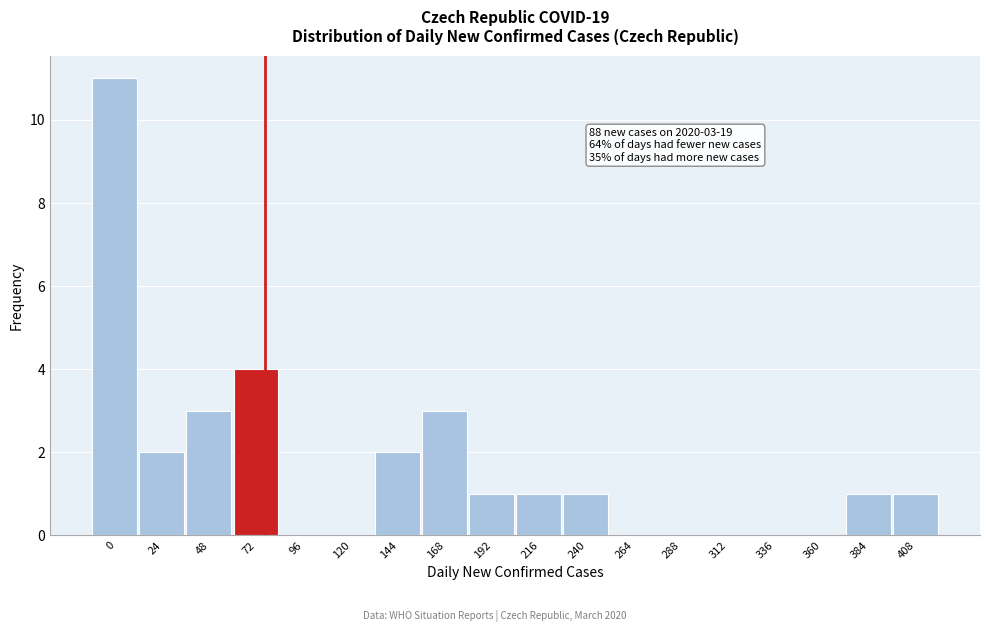

Reading left to right, transcribe all the data shown in this chart.

0=11	24=2	48=3	72=4	96=0	120=0	144=2	168=3	192=1	216=1	240=1	264=0	288=0	312=0	336=0	360=0	384=1	408=1